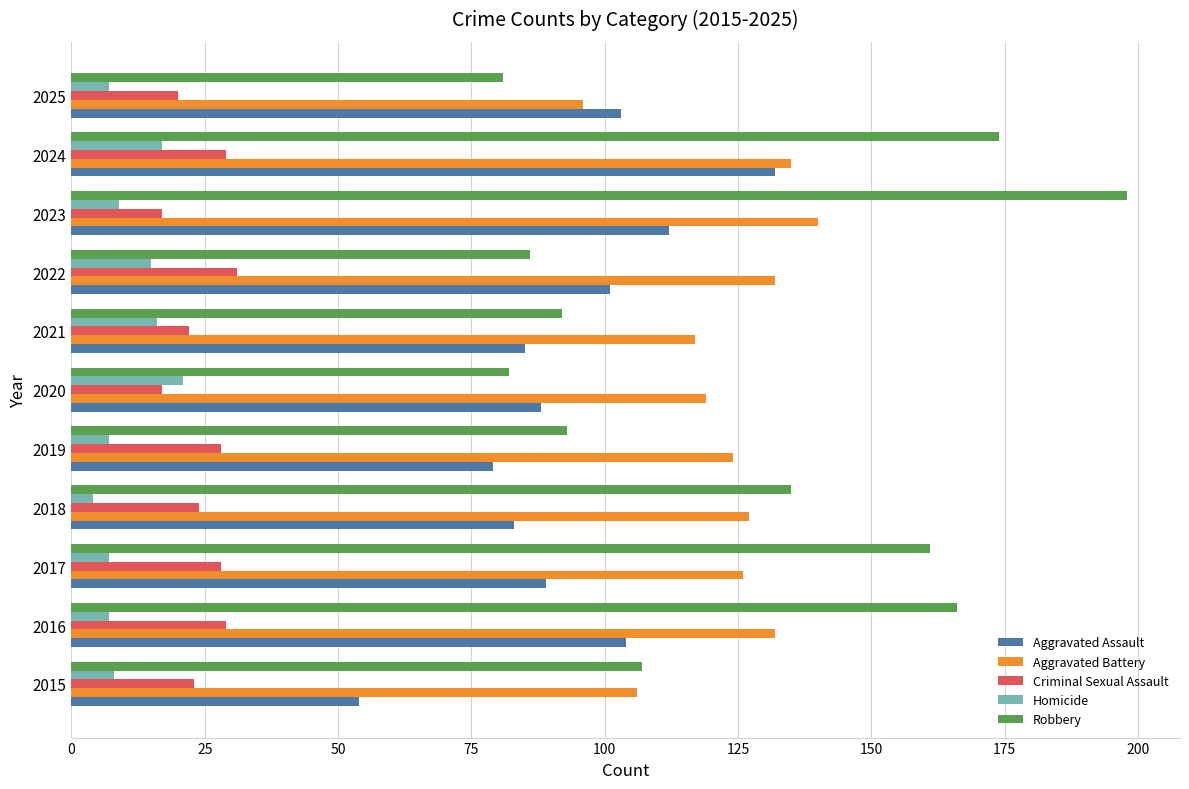

Which label corresponds to the smallest value in the chart?

2018